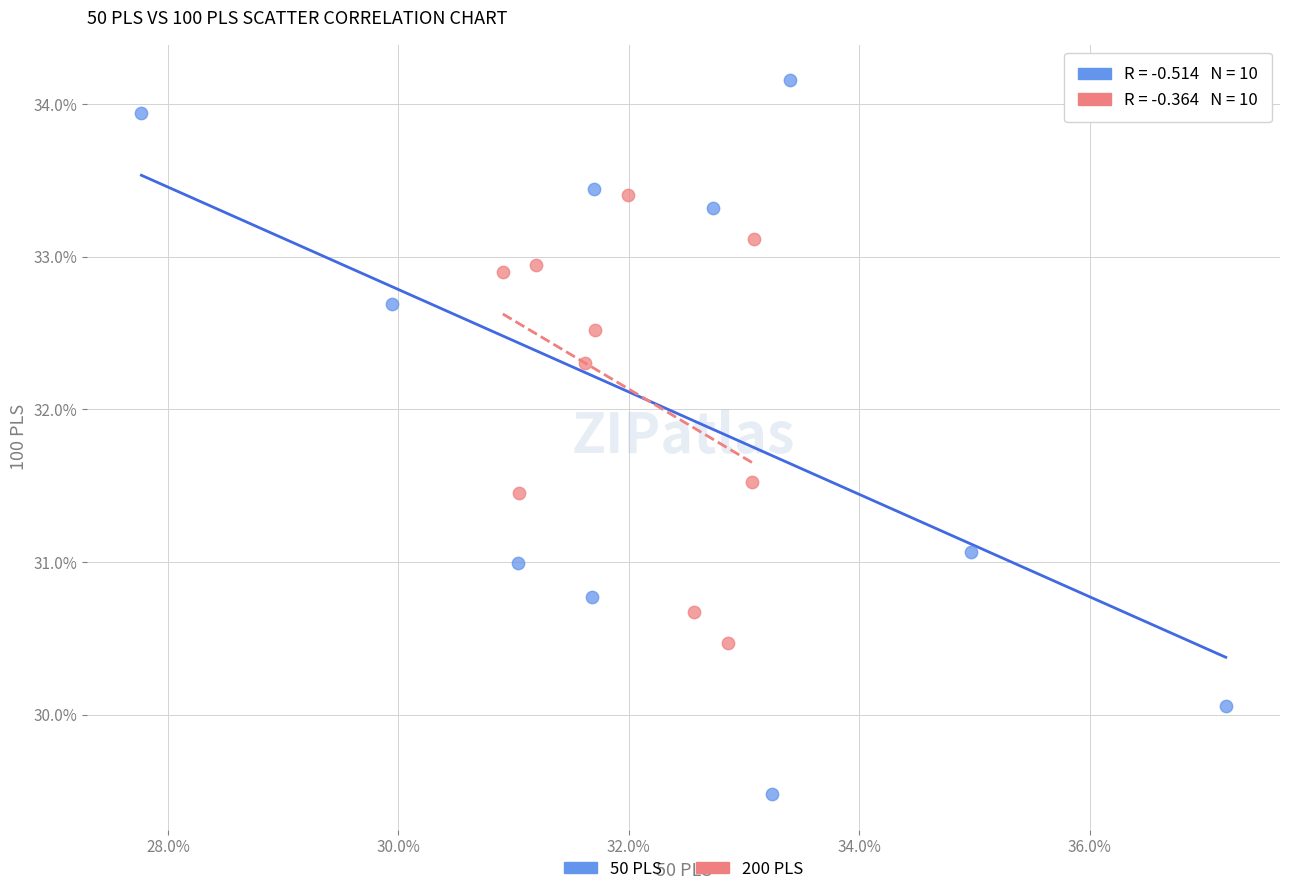

Which series reaches the maximum Y coordinate?

50 PLS